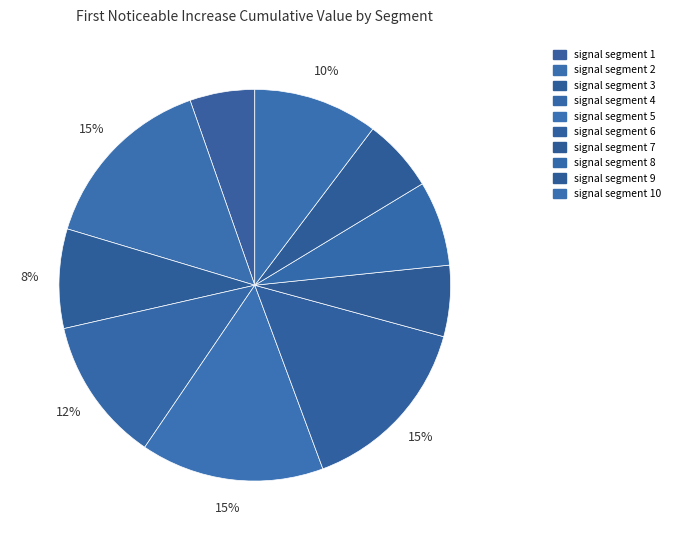

How many segments does this pie chart have?

10